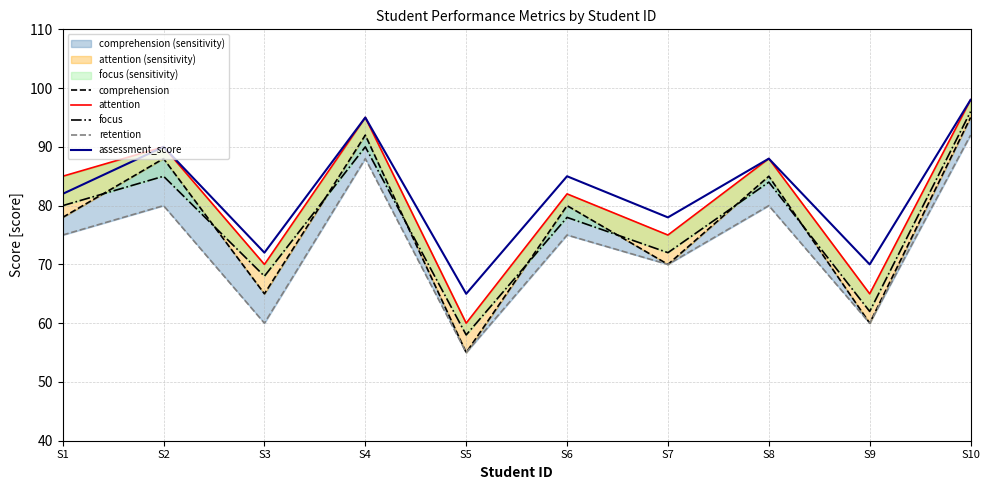

What is the greatest value displayed?

98